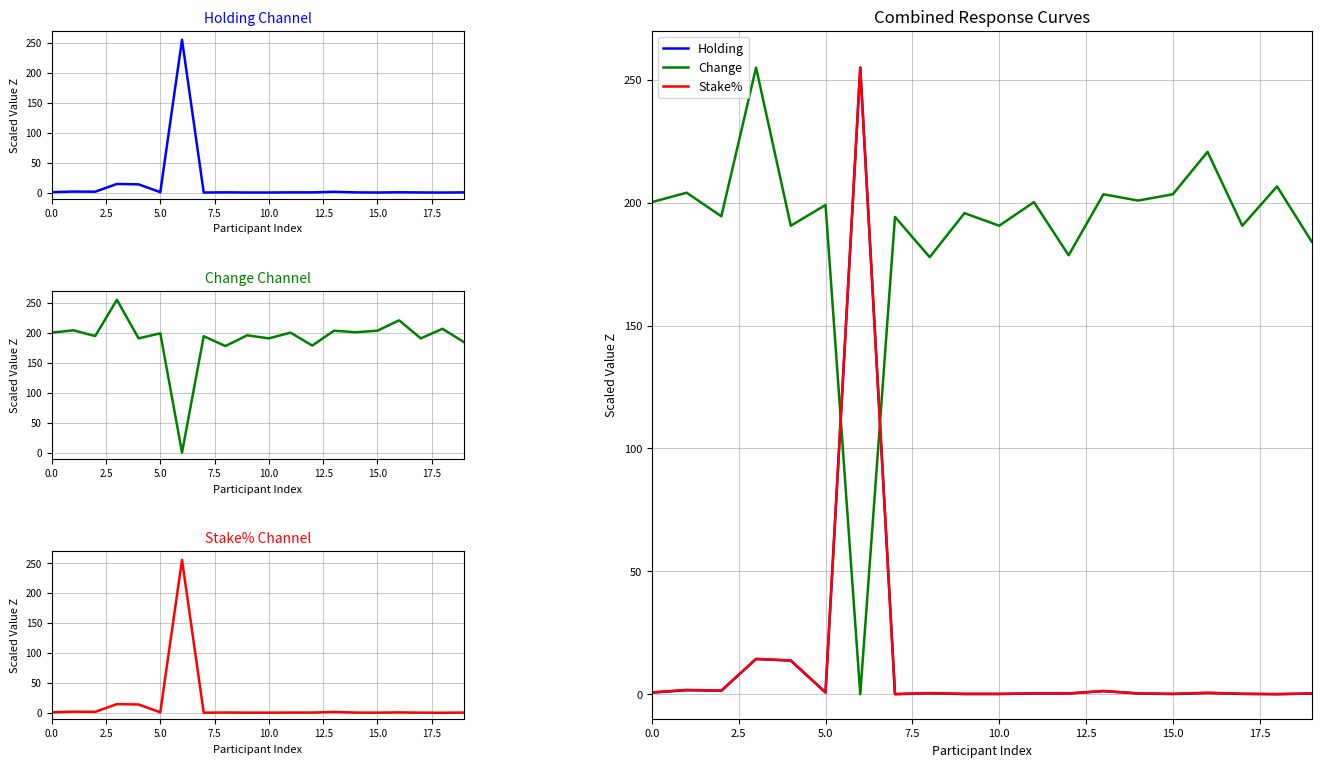

What is the difference between the maximum and minimum values in the Change series?

255.0